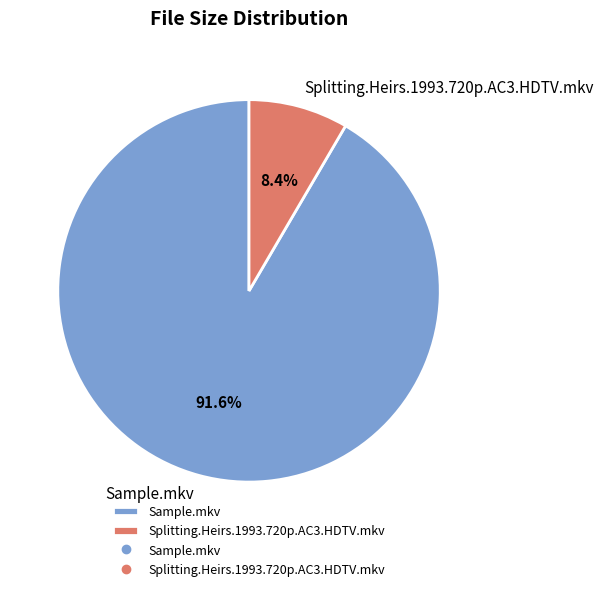

Approximately how many times larger is the value at Splitting.Heirs.1993.720p.AC3.HDTV.mkv compared to Sample.mkv?

0.1